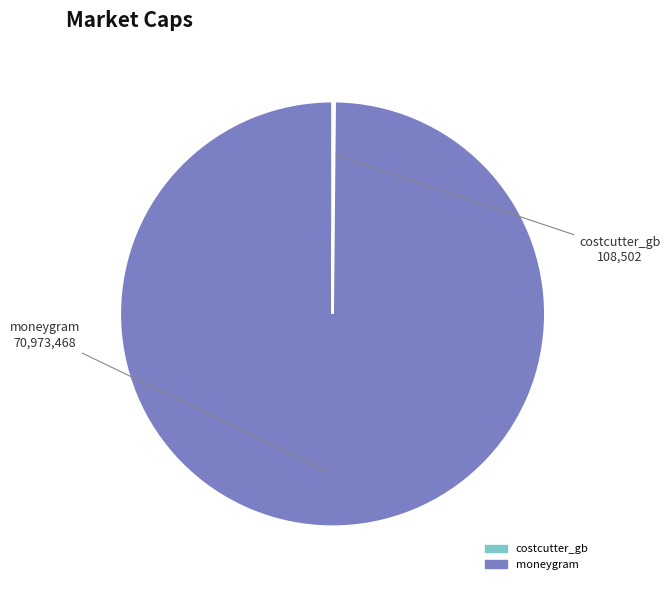

What is the majority slice?

moneygram